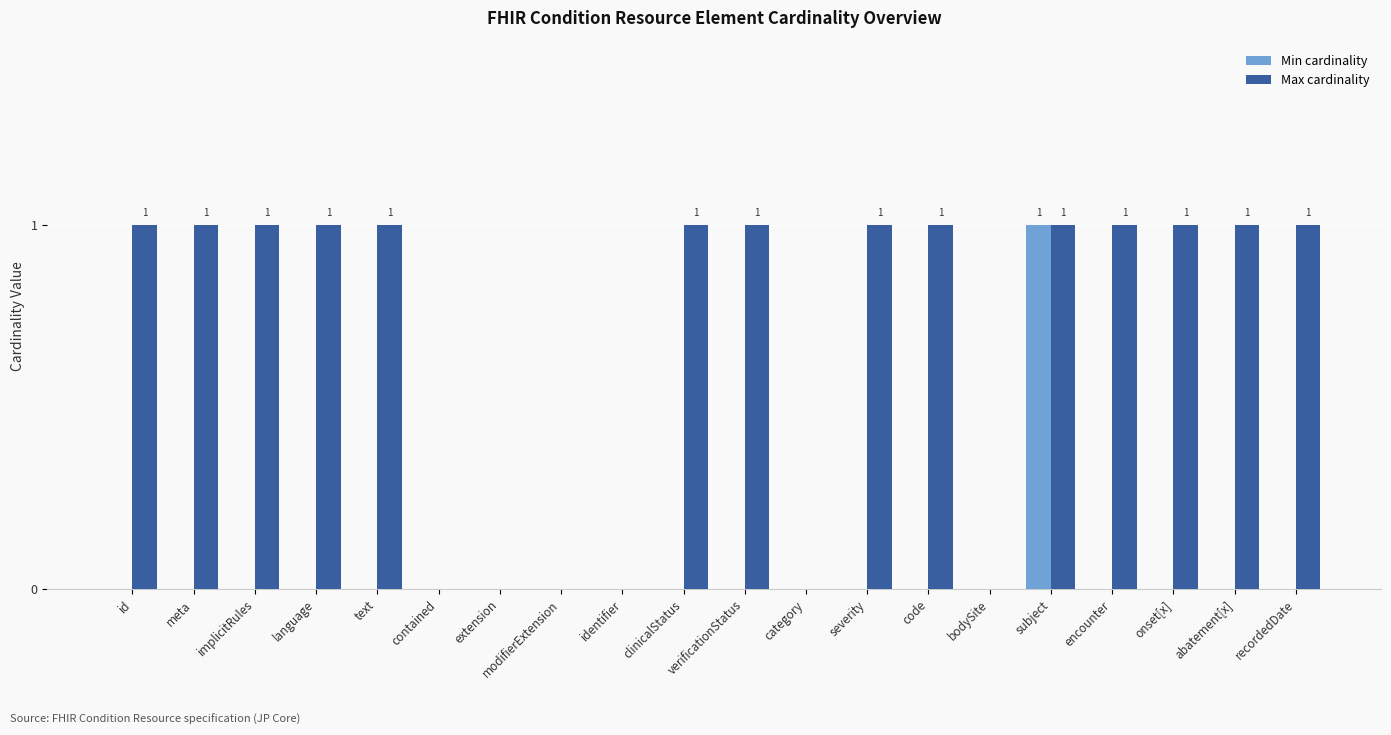

Reading right to left, transcribe all the data shown in this chart.

Min cardinality: 0	0	0	0	1	0	0	0	0	0	0	0	0	0	0	0	0	0	0	0
Max cardinality: 1	1	1	1	1	0	1	1	0	1	1	0	0	0	0	1	1	1	1	1